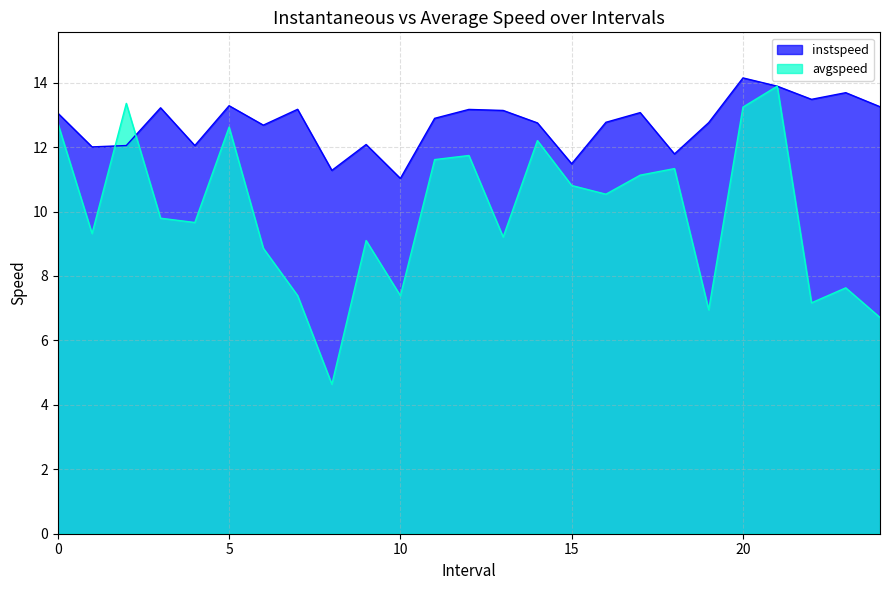

How many values in the avgspeed series are below 9?

8